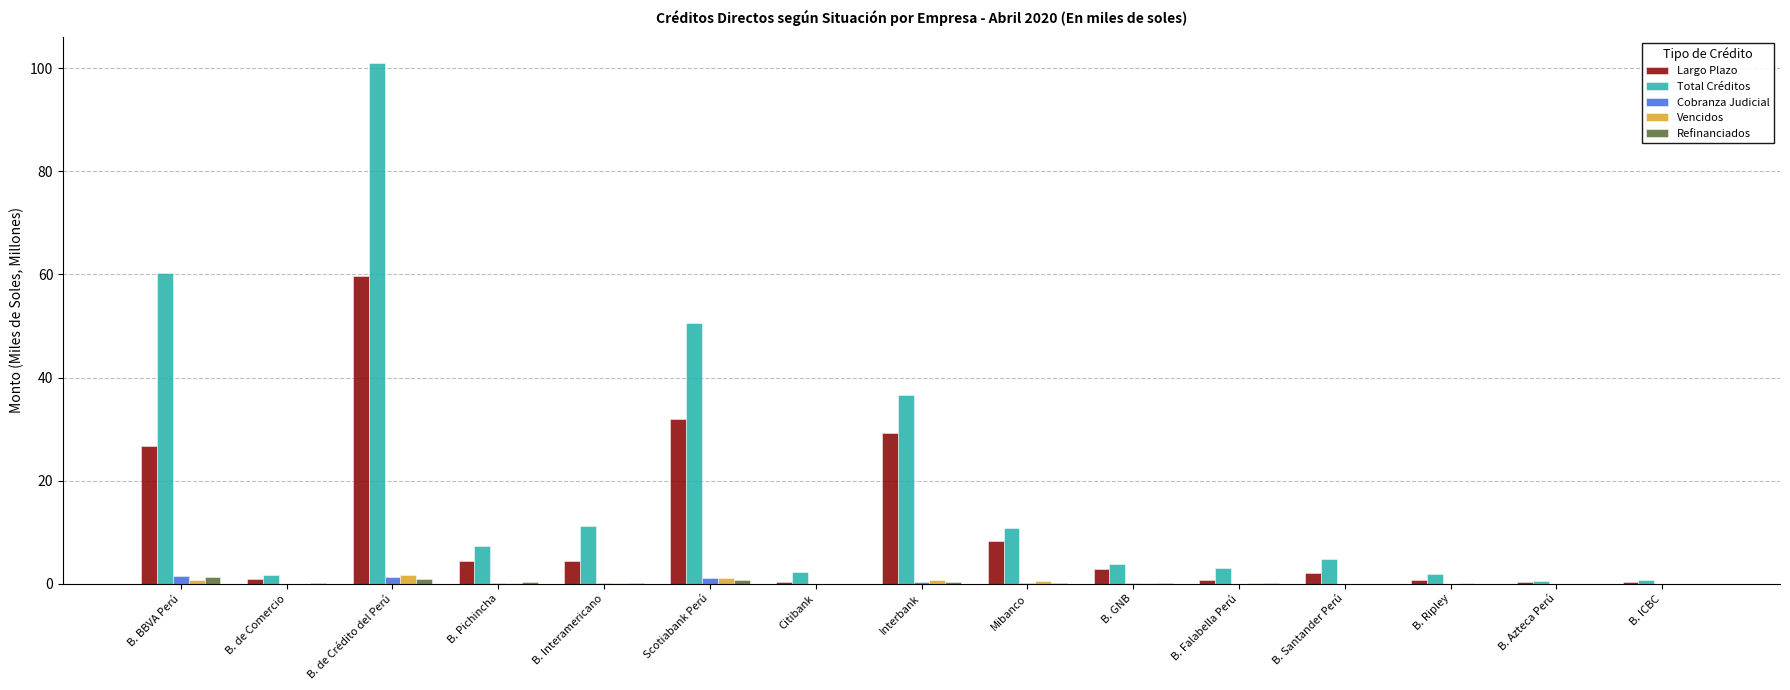

Is the value of Refinanciados at Scotiabank Perú greater than the value of Largo Plazo at Interbank?

No